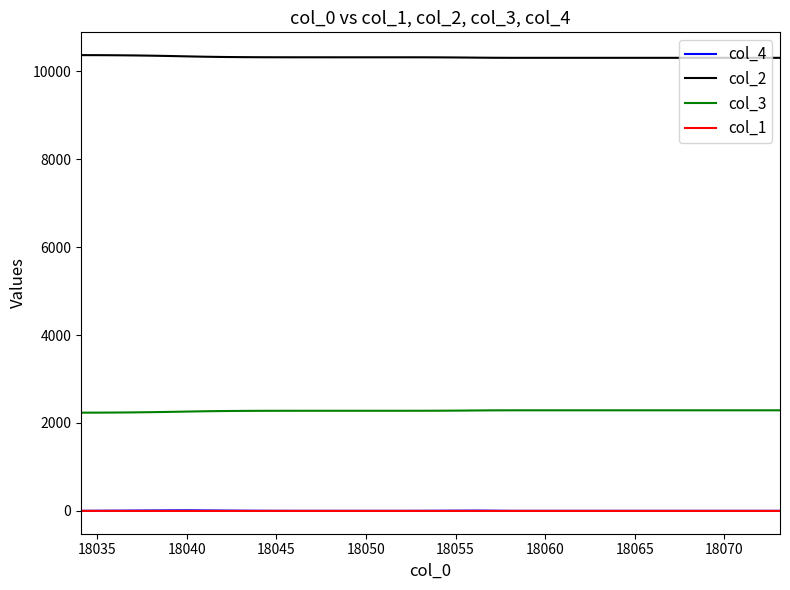

What is the highest value of the col_2 series?

10370.1